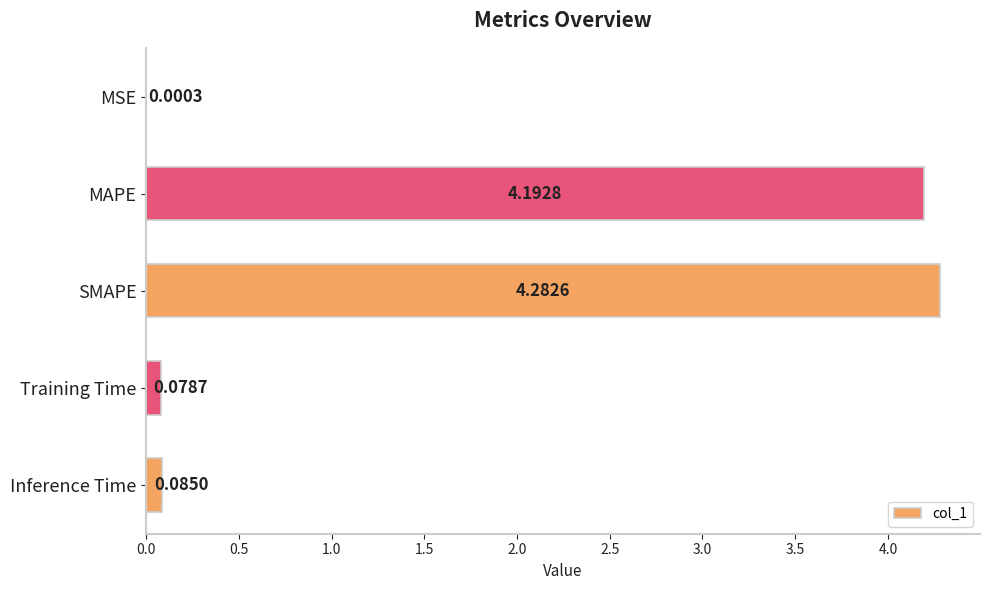

Where is the data nearest to the value 2?

Inference Time